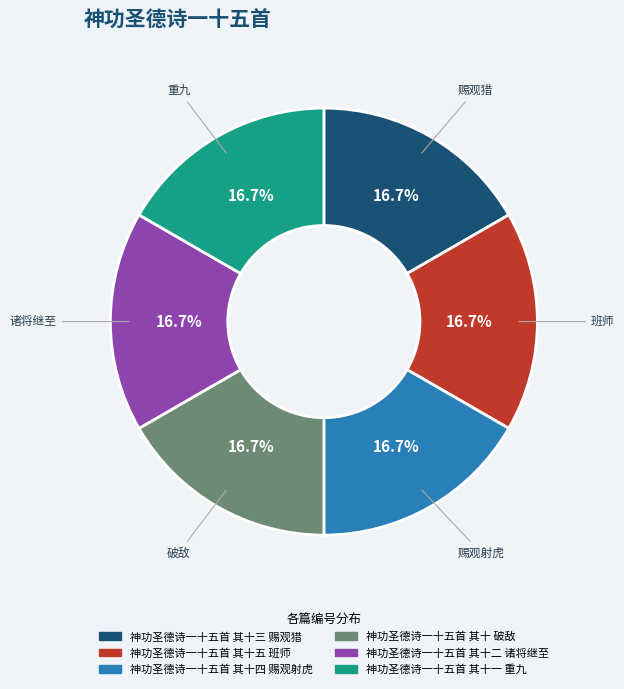

Approximately how many times larger is the value at 神功圣德诗一十五首 其十一 重九 compared to 神功圣德诗一十五首 其十二 诸将继至?

1.0